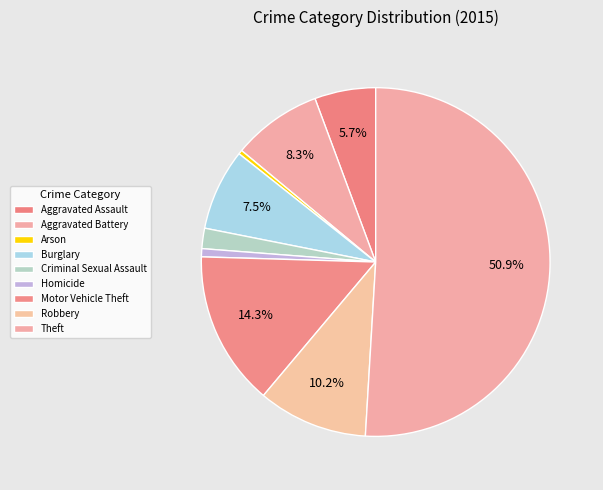

What percentage do Homicide and Theft together represent?

51.7%